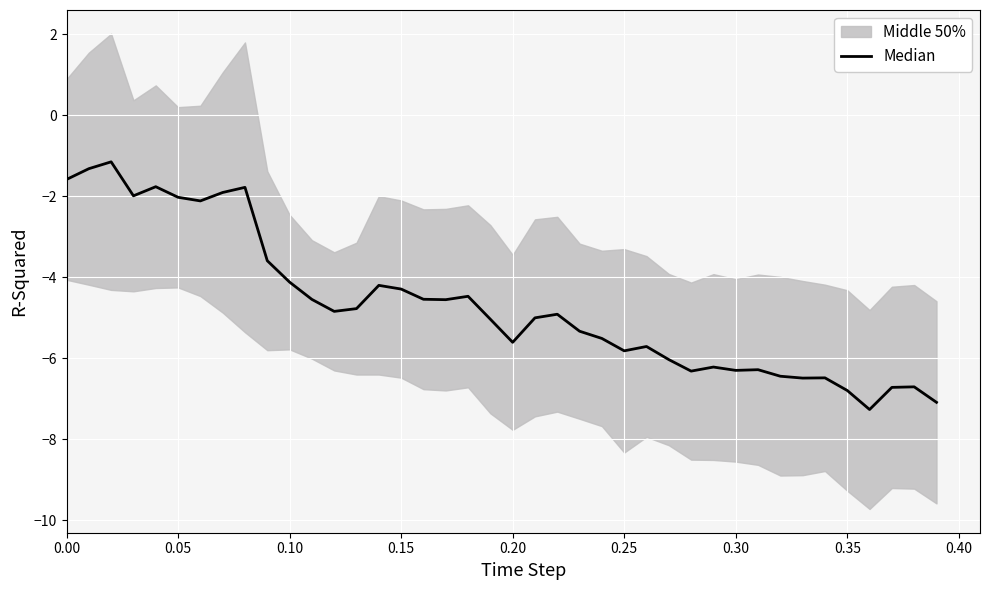

The chart shows a value of -6.9 at 13. True or false?

False